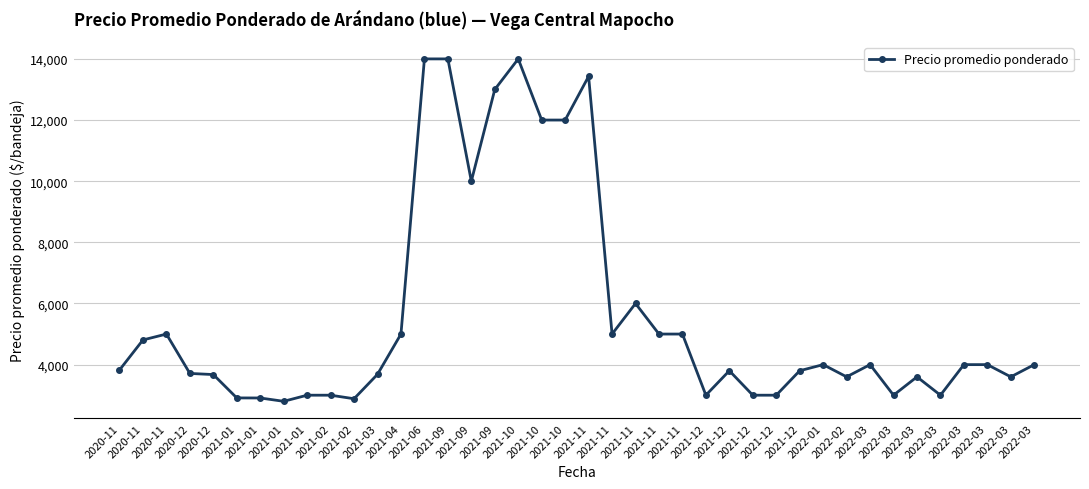

List the labels in order of value, largest first.

2021-06, 2021-09, 2021-10, 2021-11, 2021-09, 2021-10, 2021-10, 2021-09, 2021-11, 2020-11, 2021-04, 2021-11, 2021-11, 2021-11, 2020-11, 2022-01, 2022-03, 2022-03, 2022-03, 2022-03, 2020-11, 2021-12, 2021-12, 2020-12, 2021-03, 2020-12, 2022-02, 2022-03, 2022-03, 2021-01, 2021-02, 2021-12, 2021-12, 2021-12, 2022-03, 2022-03, 2021-01, 2021-01, 2021-02, 2021-01